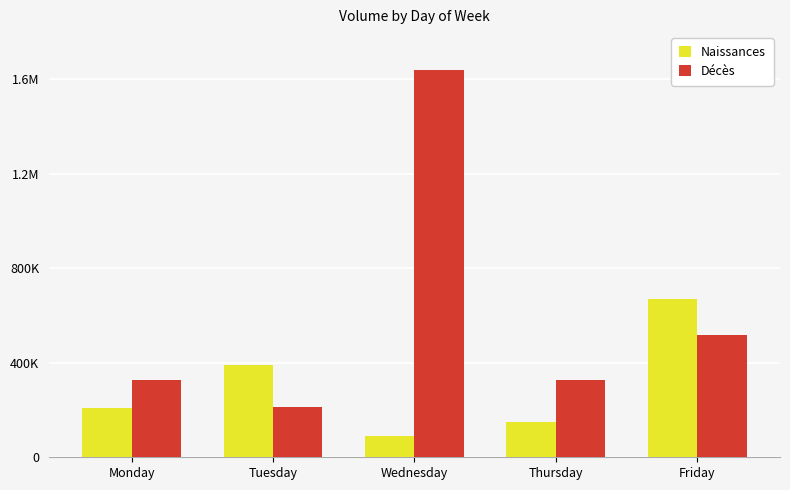

Is it true that Décès equals 2485020 at Wednesday?

False